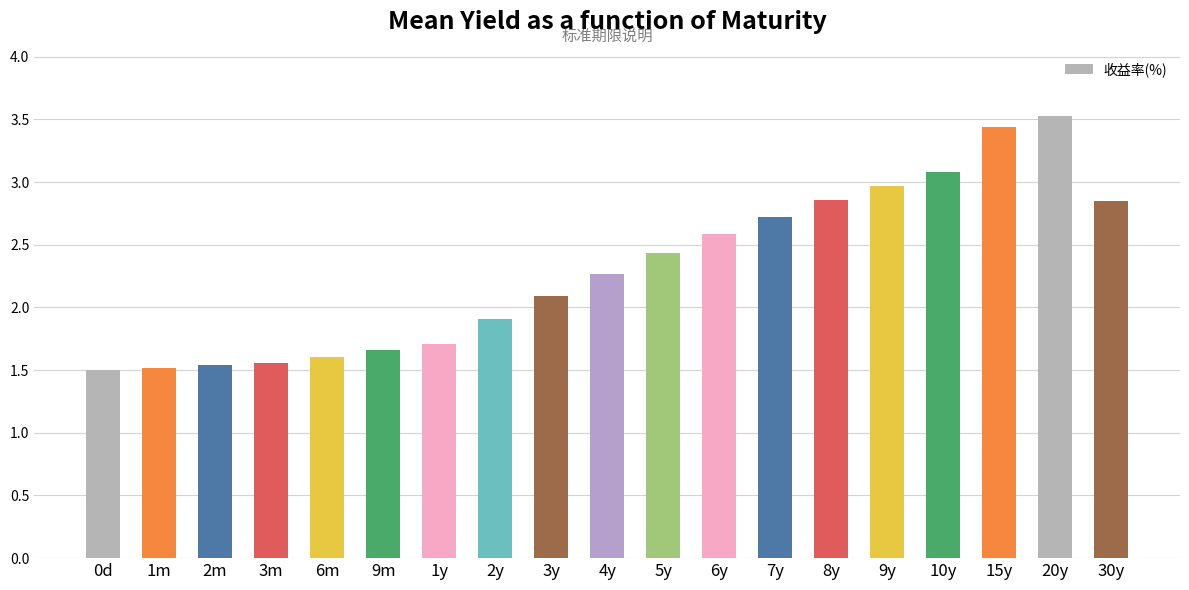

At which label does the data first exceed 2?

3y